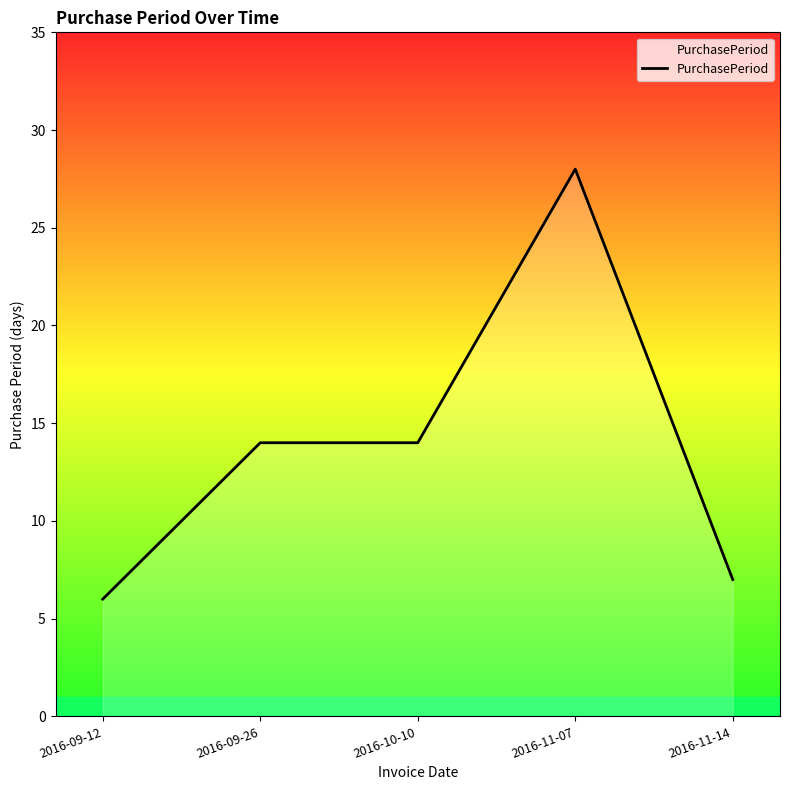

Count the number of data series in this chart.

1